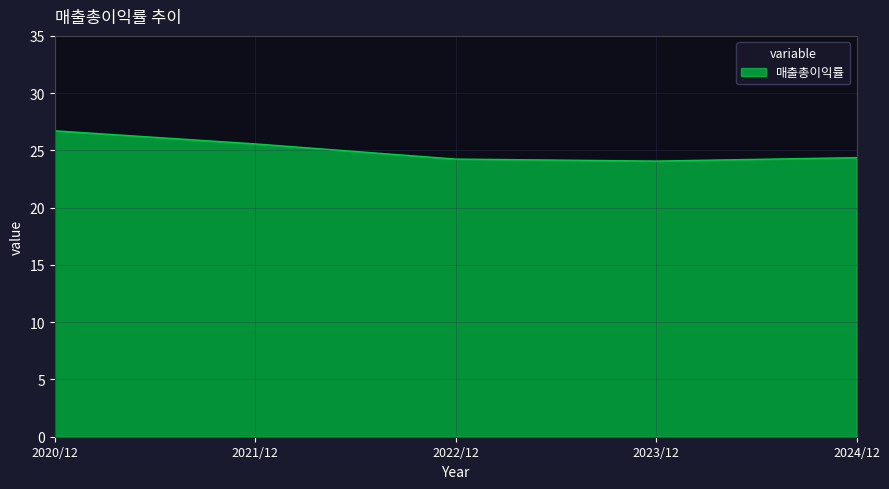

What position from the right is 2021/12?

4